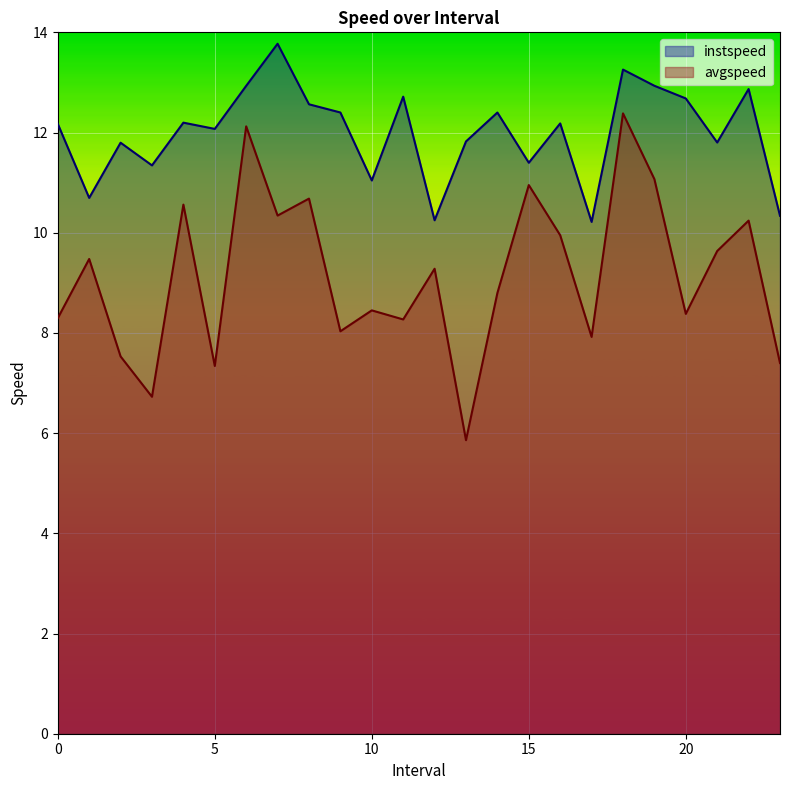

At 21.0, list the series in order from smallest to largest.

avgspeed, instspeed